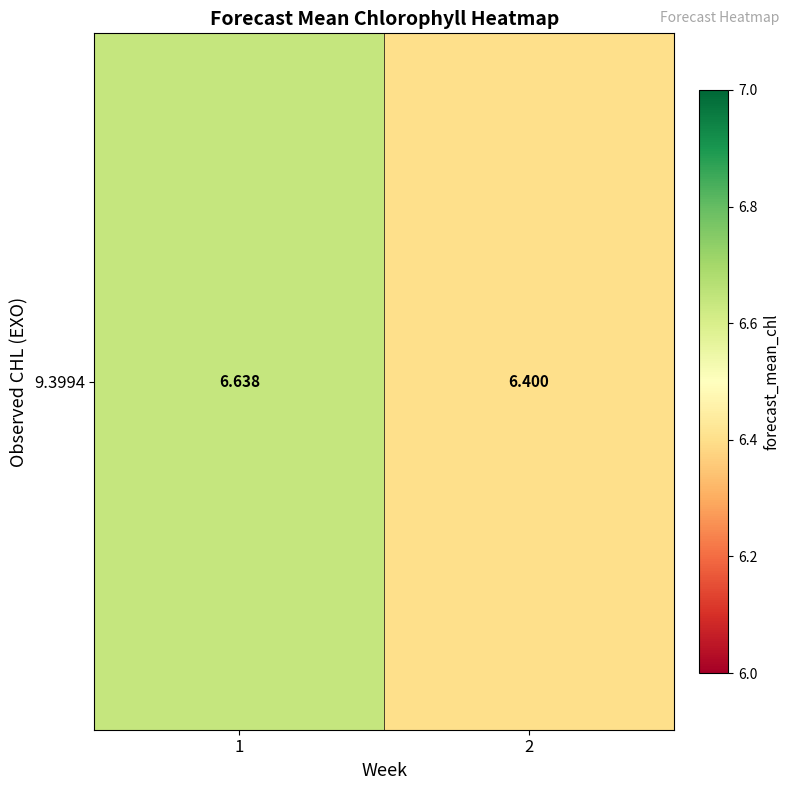

Which category has the highest value across all series?

1